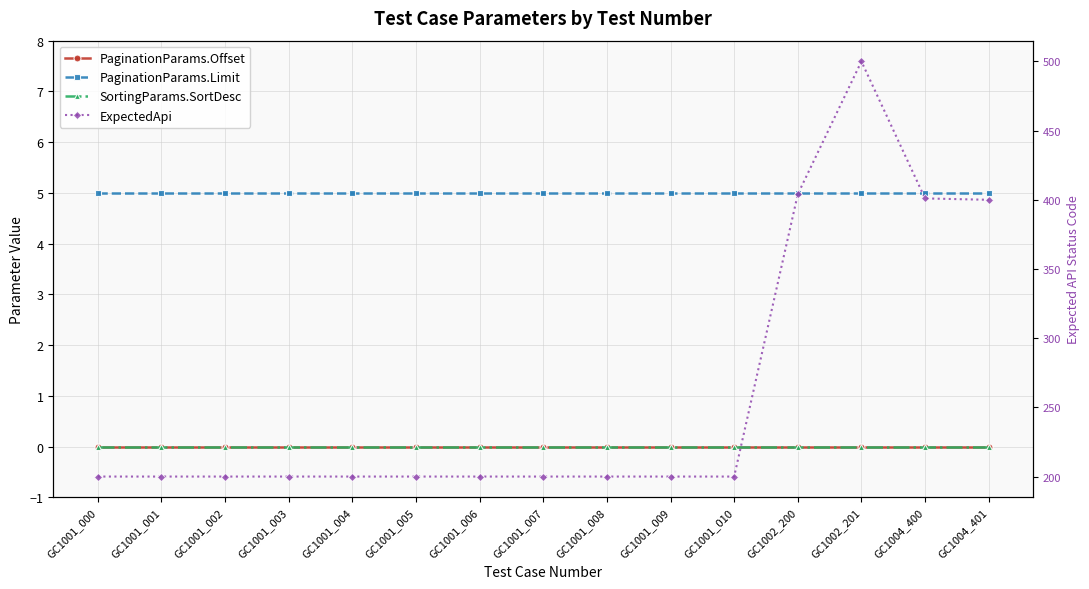

Which series has the largest total across all categories?

ExpectedApi